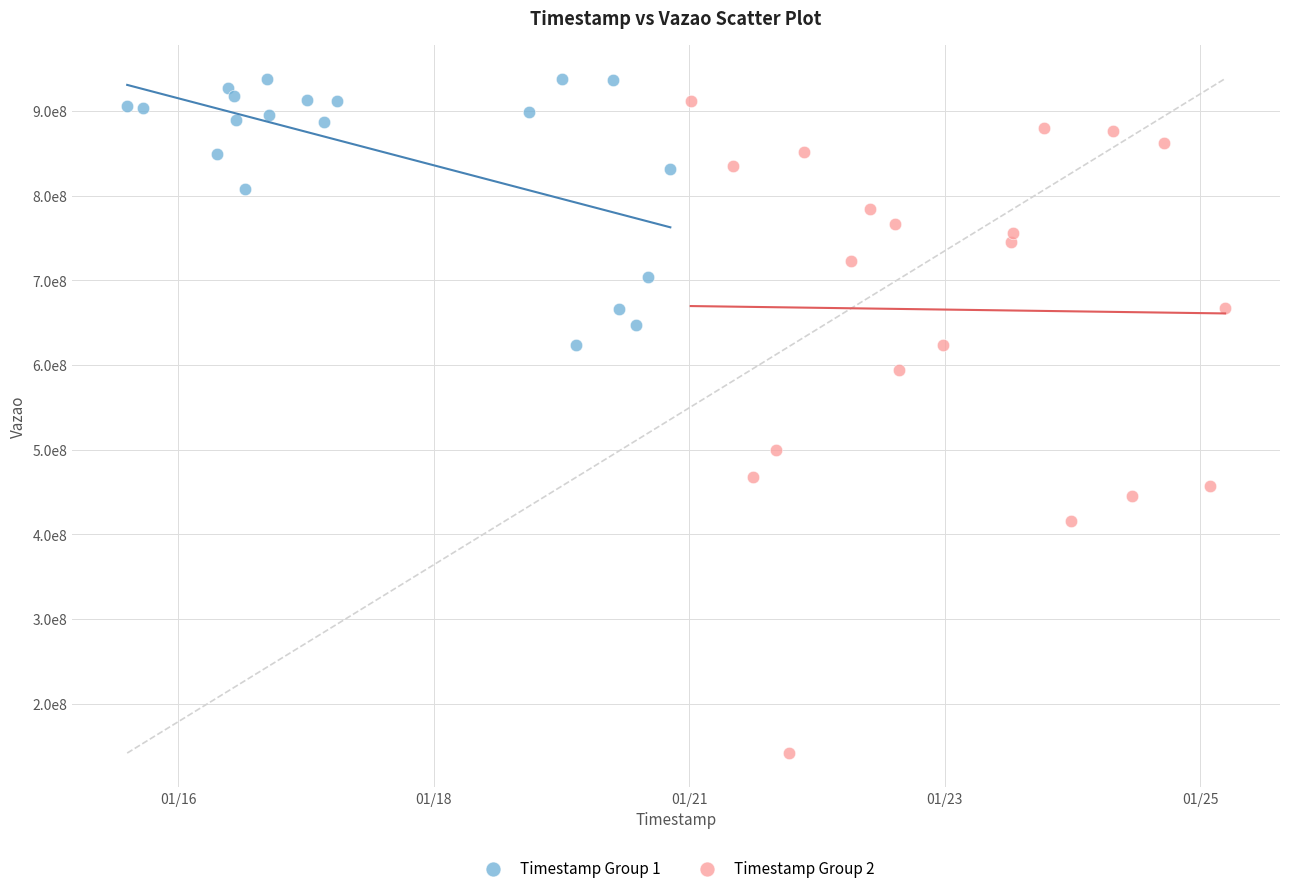

What are all the series names shown in the legend?

Timestamp Group 1, Timestamp Group 2